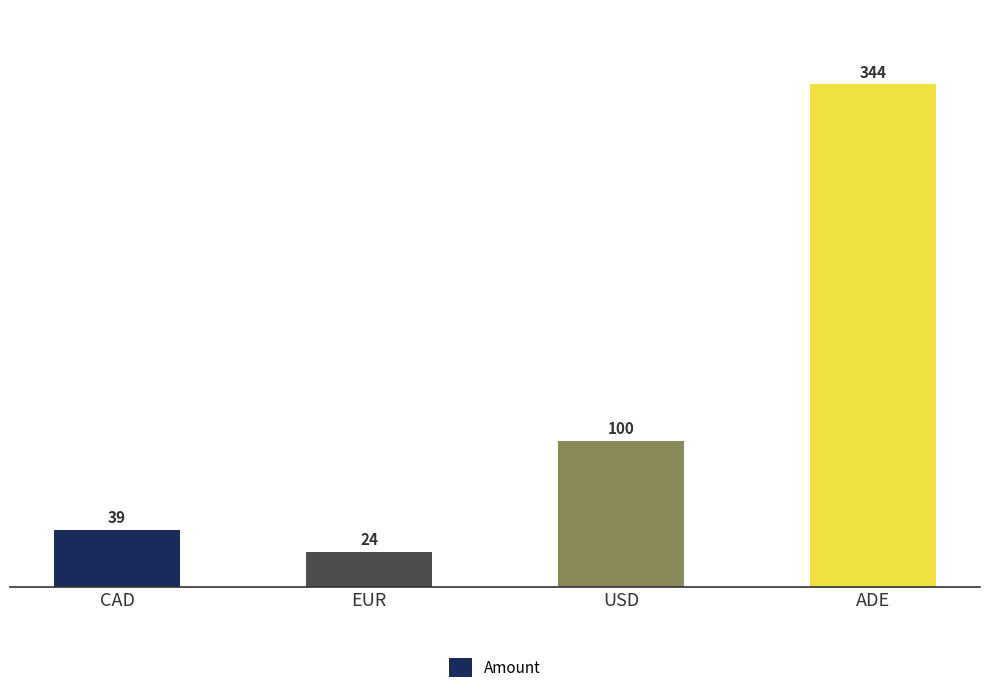

How many bars are there in total?

4